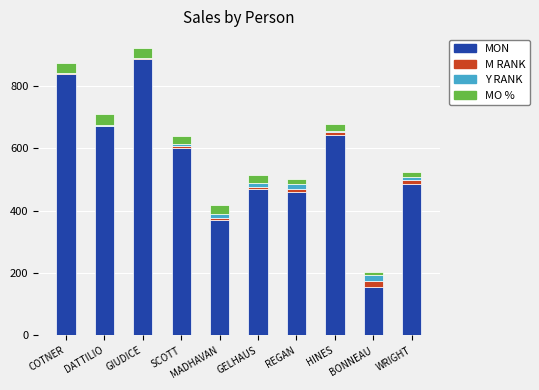

What is the maximum value for MON?

886